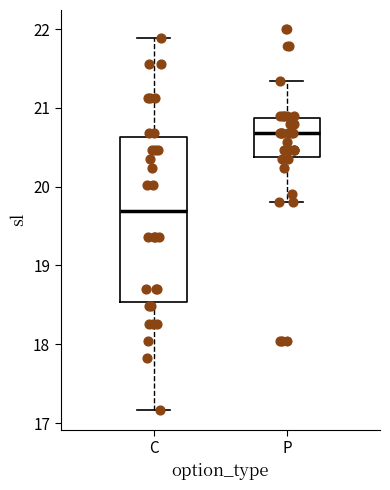

Comparing the boxes themselves (not the whiskers), which one is the tallest?

C